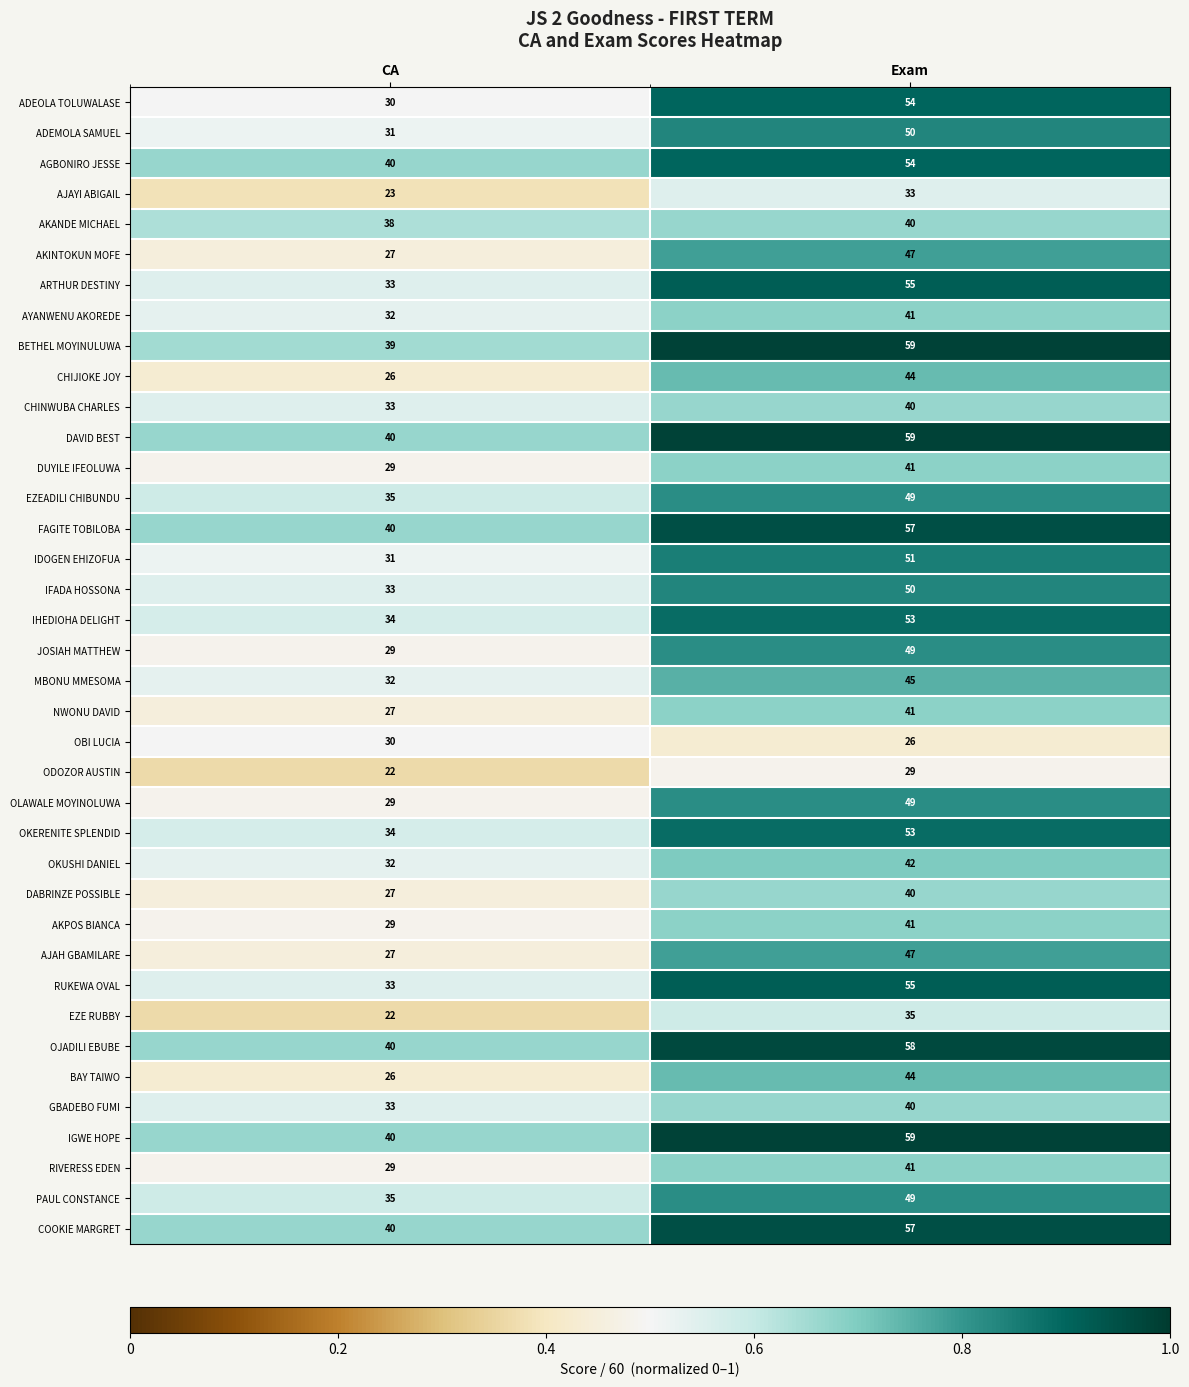

What is the sum of the DABRINZE POSSIBLE values at CA and Exam?

67